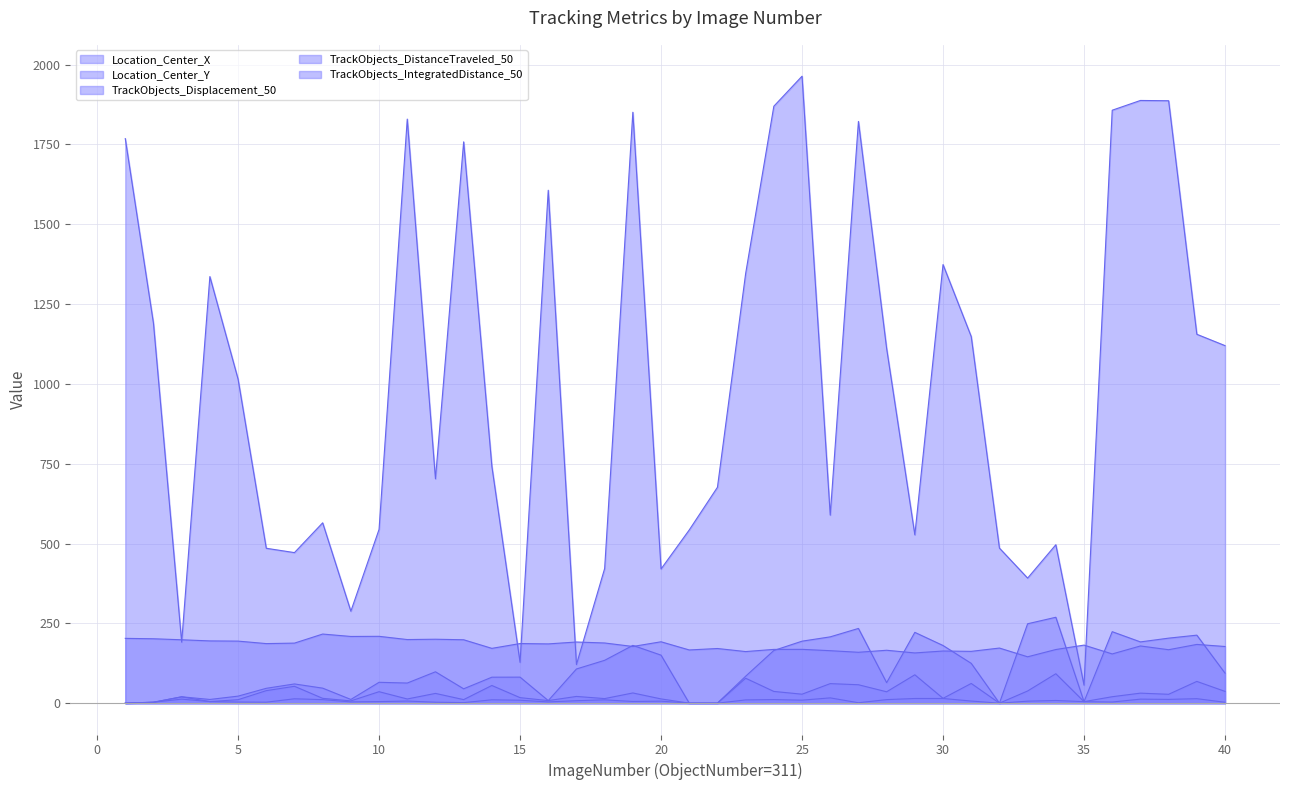

True or false: Location_Center_X and TrackObjects_DistanceTraveled_50 cross at least once.

False